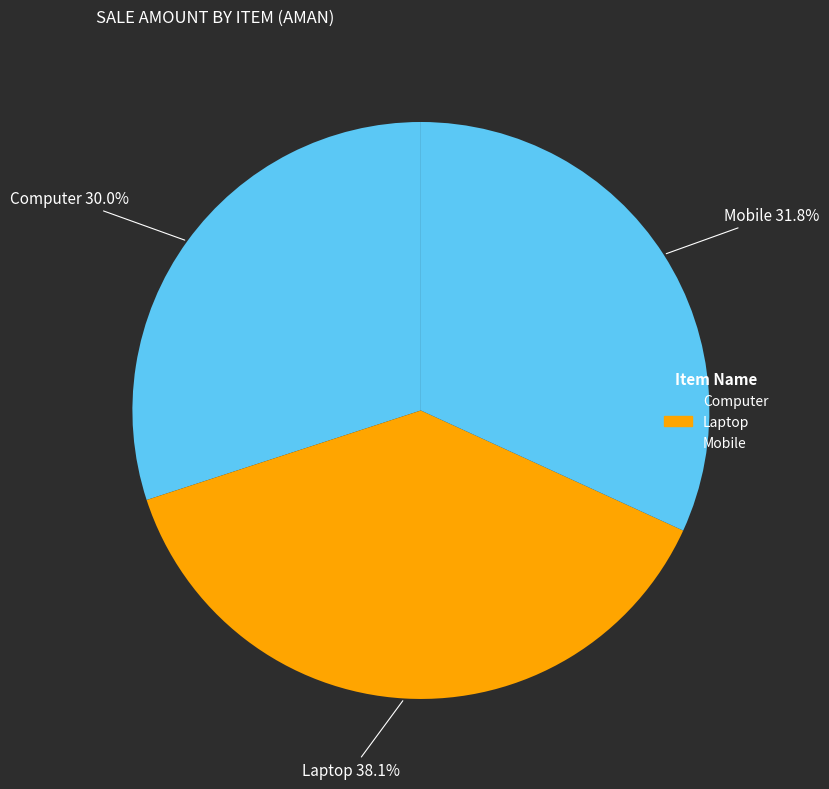

Is it true that Computer is 23% of the pie?

False